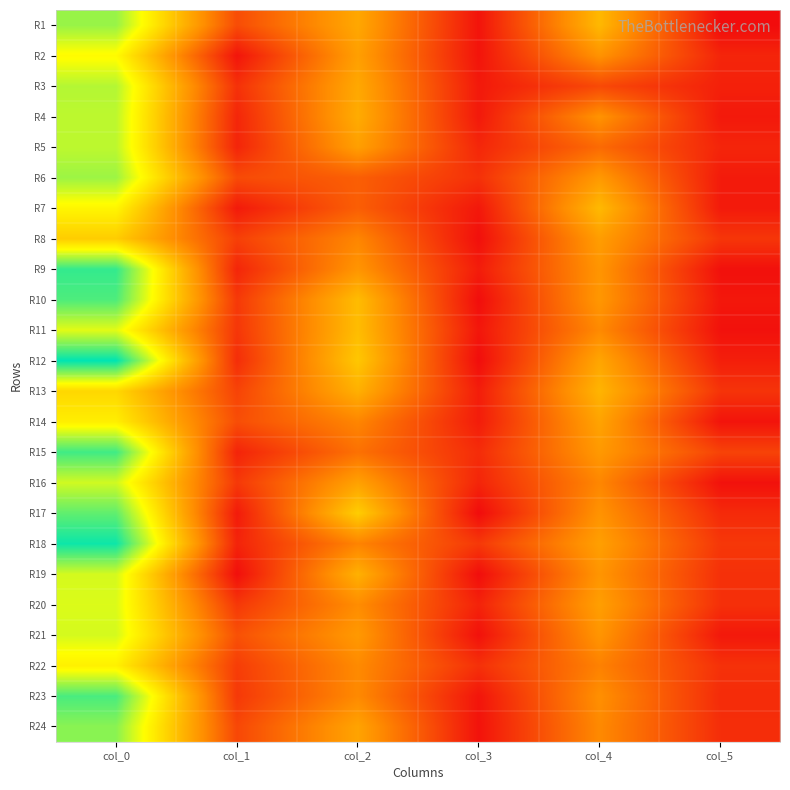

Reading left to right, extract all data points from this chart.

R1: col_0=34.2	col_1=8.0	col_2=18.2	col_3=1.9	col_4=20.2	col_5=1.1
R2: col_0=28.2	col_1=2.0	col_2=17.2	col_3=1.9	col_4=15.8	col_5=3.8
R3: col_0=32.8	col_1=5.1	col_2=18.3	col_3=2.5	col_4=7.7	col_5=3.3
R4: col_0=32.2	col_1=3.9	col_2=18.8	col_3=2.5	col_4=15.8	col_5=2.5
R5: col_0=32.2	col_1=3.8	col_2=17.2	col_3=4.0	col_4=11.2	col_5=3.8
R6: col_0=34.0	col_1=7.8	col_2=10.0	col_3=5.1	col_4=16.5	col_5=2.7
R7: col_0=27.7	col_1=2.6	col_2=10.0	col_3=2.4	col_4=20.3	col_5=2.6
R8: col_0=22.7	col_1=6.7	col_2=14.2	col_3=1.5	col_4=17.0	col_5=5.6
R9: col_0=39.7	col_1=3.9	col_2=16.0	col_3=2.8	col_4=16.0	col_5=1.6
R10: col_0=38.2	col_1=5.9	col_2=20.7	col_3=1.2	col_4=16.2	col_5=2.3
R11: col_0=30.2	col_1=5.6	col_2=20.8	col_3=2.2	col_4=14.7	col_5=1.7
R12: col_0=42.5	col_1=4.7	col_2=22.0	col_3=1.2	col_4=18.0	col_5=3.1
R13: col_0=24.0	col_1=7.0	col_2=19.2	col_3=3.0	col_4=19.8	col_5=5.4
R14: col_0=26.8	col_1=8.1	col_2=14.2	col_3=2.9	col_4=17.8	col_5=1.9
R15: col_0=39.0	col_1=3.7	col_2=12.0	col_3=4.5	col_4=16.5	col_5=7.0
R16: col_0=31.2	col_1=5.9	col_2=17.5	col_3=3.8	col_4=14.3	col_5=1.7
R17: col_0=37.2	col_1=2.7	col_2=22.8	col_3=1.1	col_4=15.8	col_5=4.3
R18: col_0=41.8	col_1=3.6	col_2=14.0	col_3=5.9	col_4=17.2	col_5=5.8
R19: col_0=31.0	col_1=1.4	col_2=19.3	col_3=1.2	col_4=16.0	col_5=5.0
R20: col_0=30.6	col_1=5.8	col_2=15.0	col_3=3.5	col_4=17.2	col_5=5.0
R21: col_0=31.0	col_1=8.5	col_2=16.5	col_3=1.7	col_4=16.0	col_5=2.5
R22: col_0=27.0	col_1=6.4	col_2=14.8	col_3=5.0	col_4=13.8	col_5=5.1
R23: col_0=38.5	col_1=5.9	col_2=14.7	col_3=2.0	col_4=15.3	col_5=4.5
R24: col_0=35.0	col_1=7.5	col_2=17.8	col_3=1.8	col_4=14.7	col_5=4.7